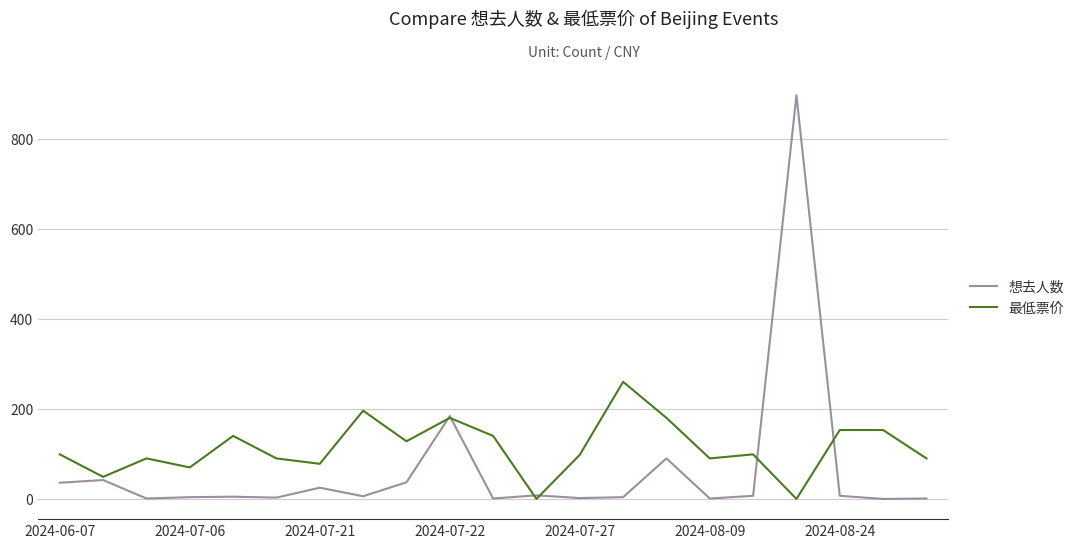

What is the maximum value for 最低票价?

260